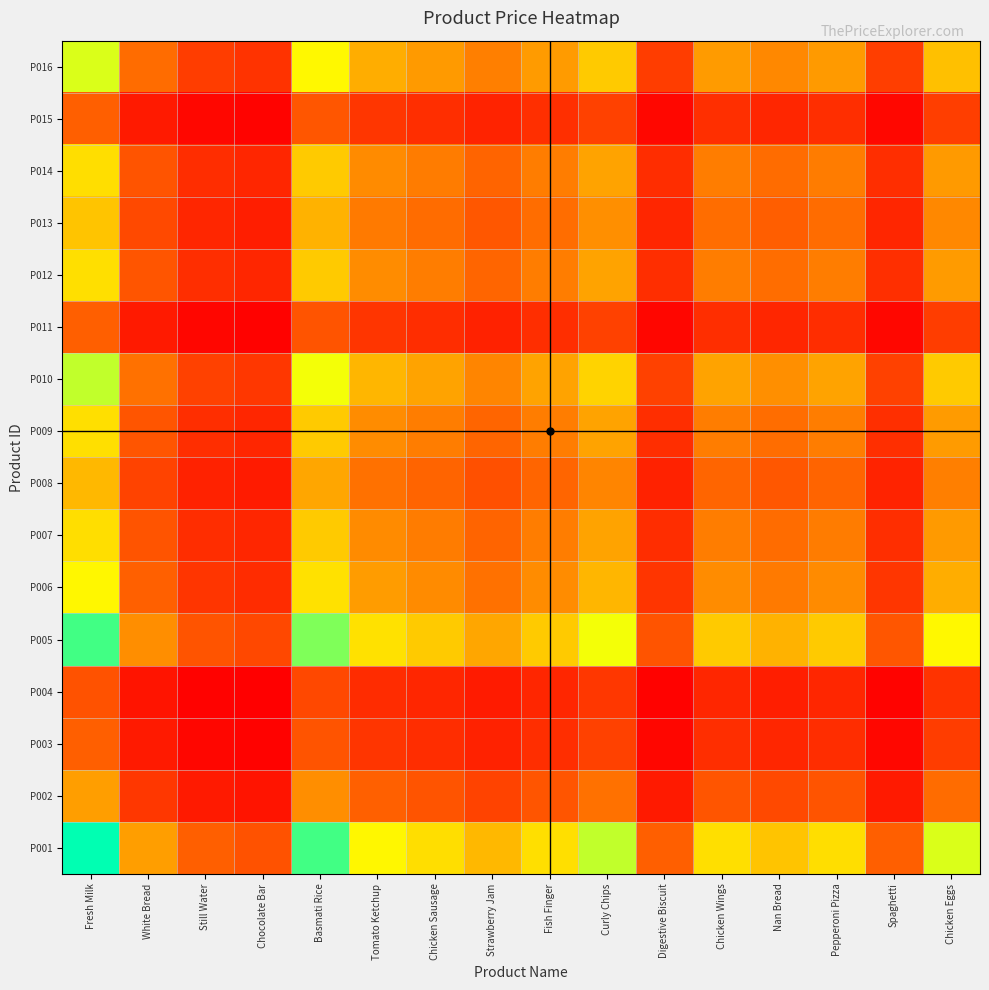

What is the total value across all series at White Bread?

3.3